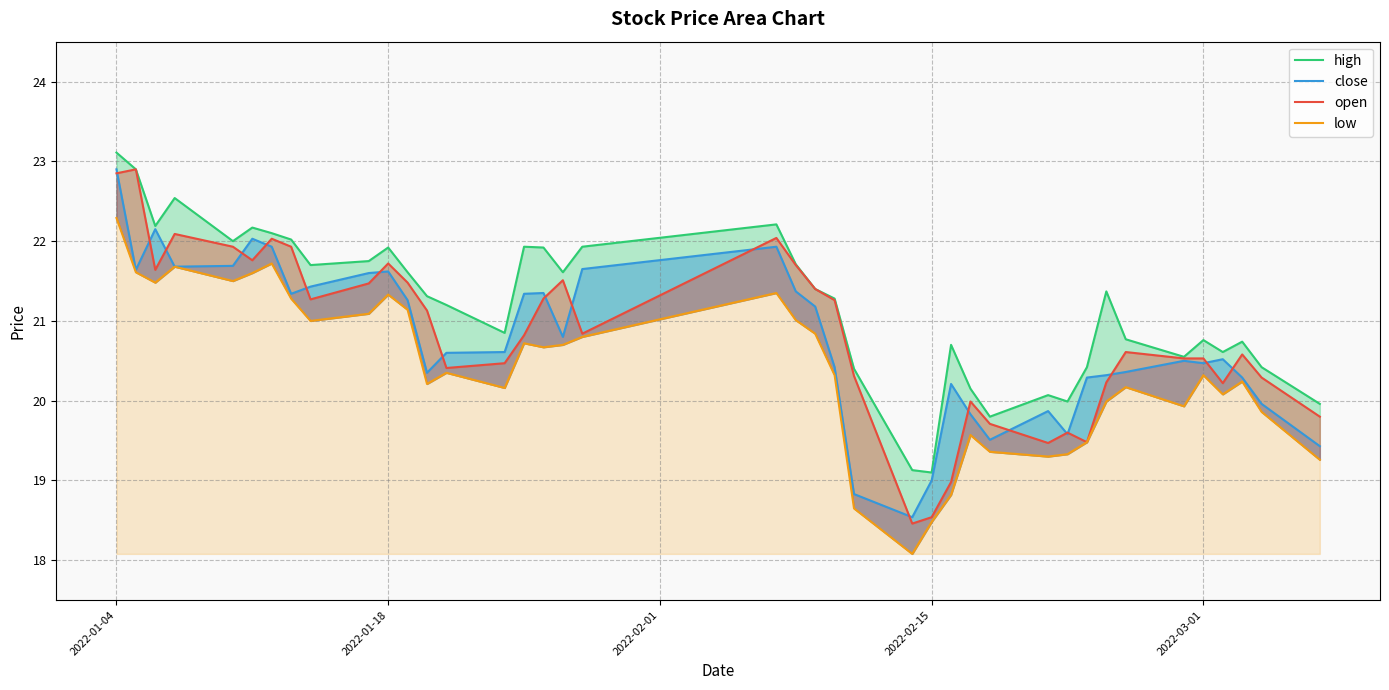

Reading right to left, transcribe all the data shown in this chart.

high: 20.0	20.4	20.7	20.6	20.8	20.6	20.8	21.4	20.4	20.0	20.1	19.8	20.1	20.7	19.1	19.1	20.4	21.3	21.4	21.7	22.2	21.9	21.6	21.9	21.9	20.9	21.2	21.3	21.6	21.9	21.8	21.7	22.0	22.1	22.2	22.0	22.5	22.2	22.9	23.1
close: 19.4	20.0	20.3	20.5	20.5	20.5	20.4	20.3	20.3	19.6	19.9	19.5	19.8	20.2	19.0	18.5	18.8	20.4	21.2	21.4	21.9	21.6	20.8	21.4	21.3	20.6	20.6	20.4	21.3	21.6	21.6	21.4	21.3	21.9	22.0	21.7	21.7	22.1	21.6	22.9
open: 19.8	20.3	20.6	20.2	20.5	20.5	20.6	20.2	19.5	19.6	19.5	19.7	20.0	19.0	18.5	18.5	20.3	21.3	21.4	21.7	22.0	20.8	21.5	21.3	20.8	20.5	20.4	21.1	21.5	21.7	21.5	21.3	21.9	22.0	21.8	21.9	22.1	21.6	22.9	22.9
low: 19.3	19.9	20.2	20.1	20.3	19.9	20.2	20.0	19.5	19.3	19.3	19.4	19.6	18.8	18.5	18.1	18.6	20.3	20.8	21.0	21.4	20.8	20.7	20.7	20.7	20.2	20.4	20.2	21.1	21.3	21.1	21.0	21.3	21.7	21.6	21.5	21.7	21.5	21.6	22.3